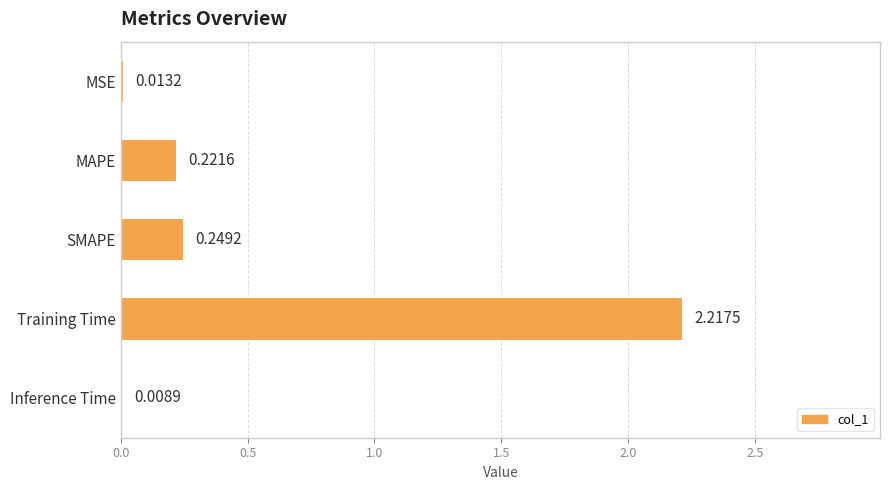

At which label is the value closest to 1?

SMAPE